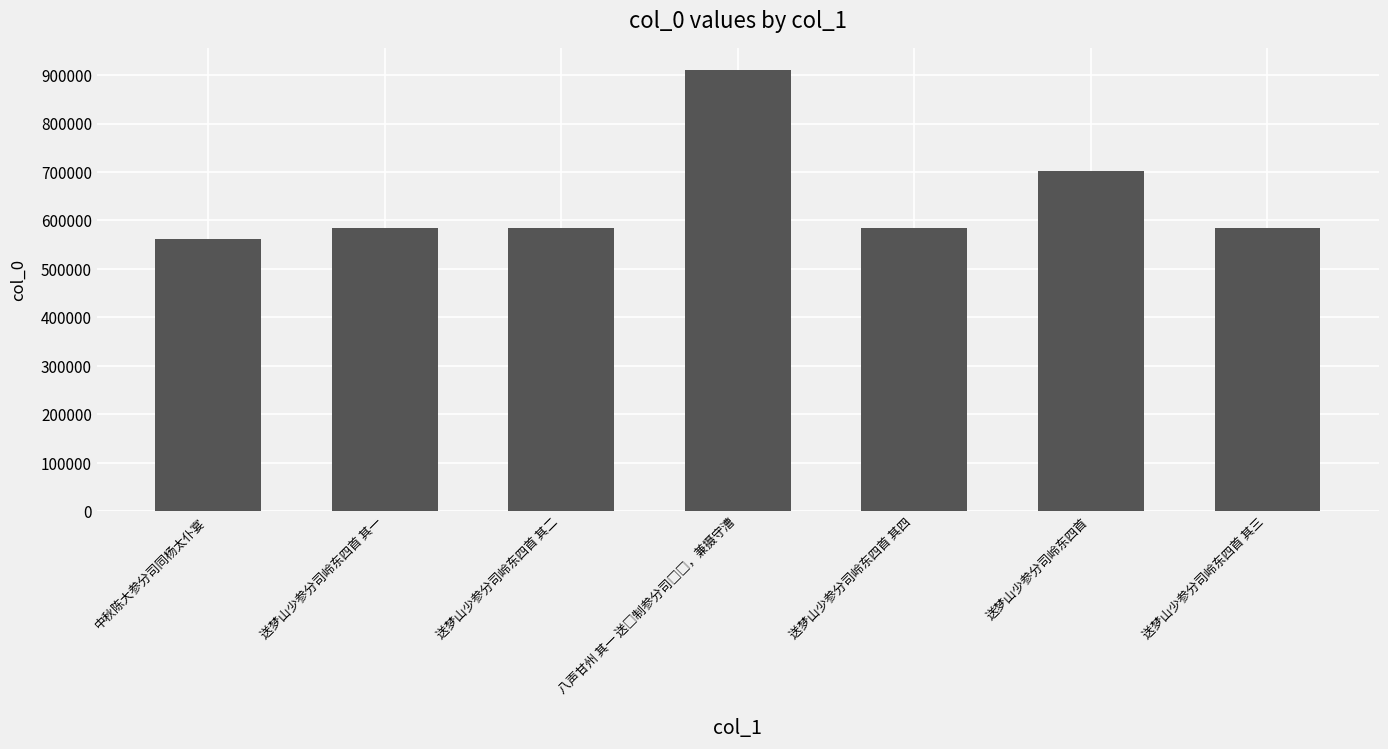

The chart shows a value of 1046943 at 送梦山少参分司岭东四首 其三. True or false?

False